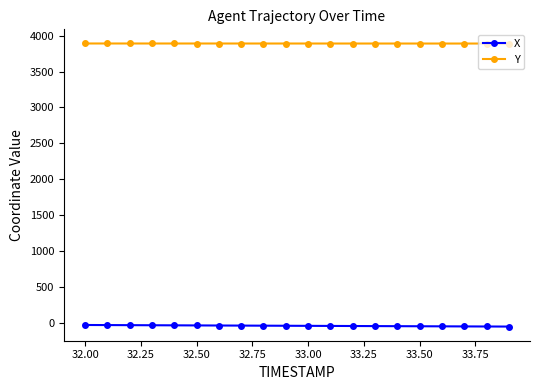

List the series in order of their overall mean, highest first.

Y, X